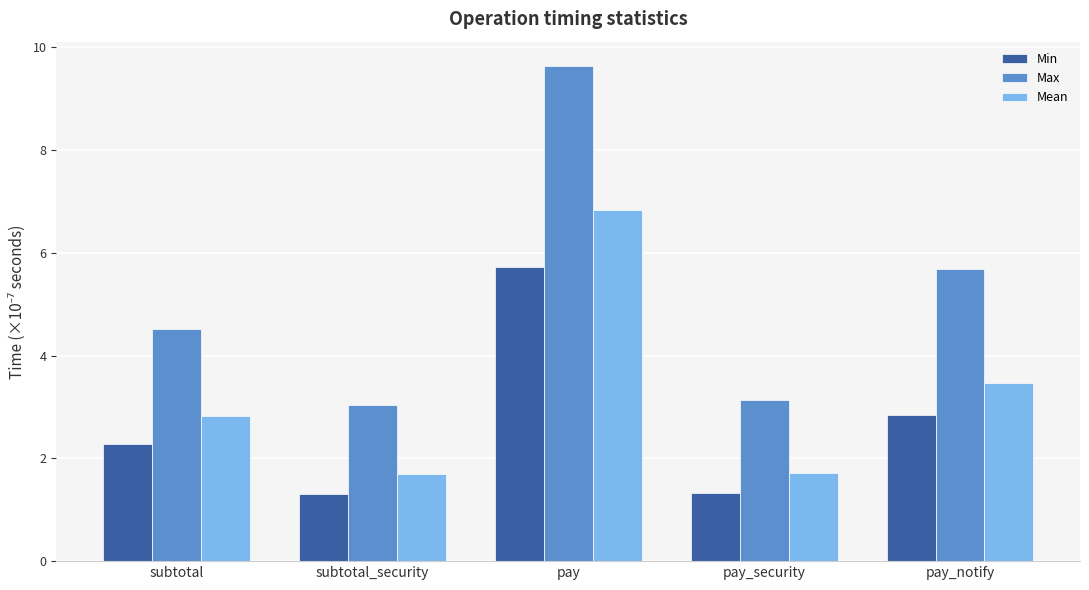

Which series changed the most between subtotal and pay_notify?

Max